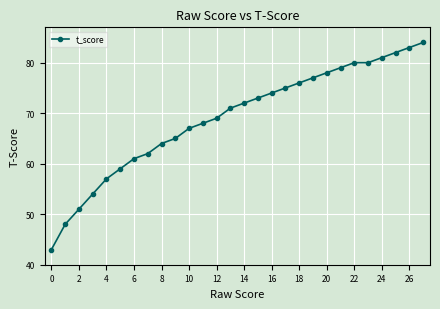

What is the greatest value displayed?

84